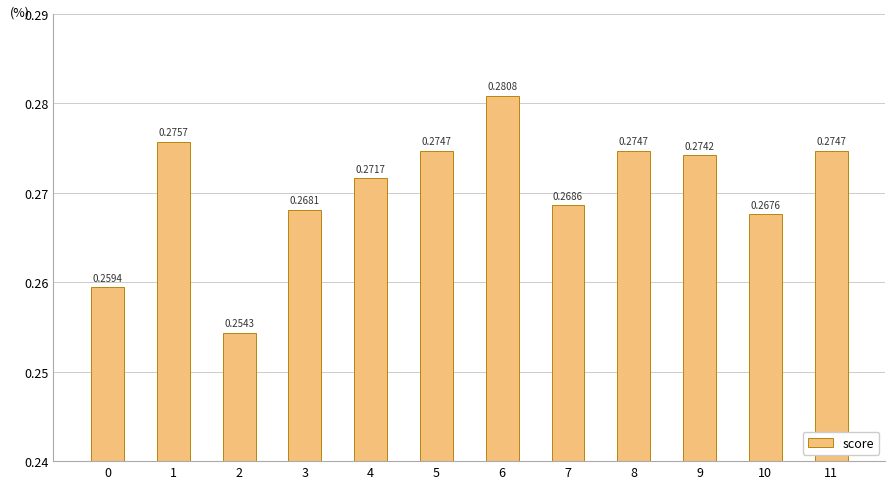

What is the sum of the values at 0 and 6?

0.5